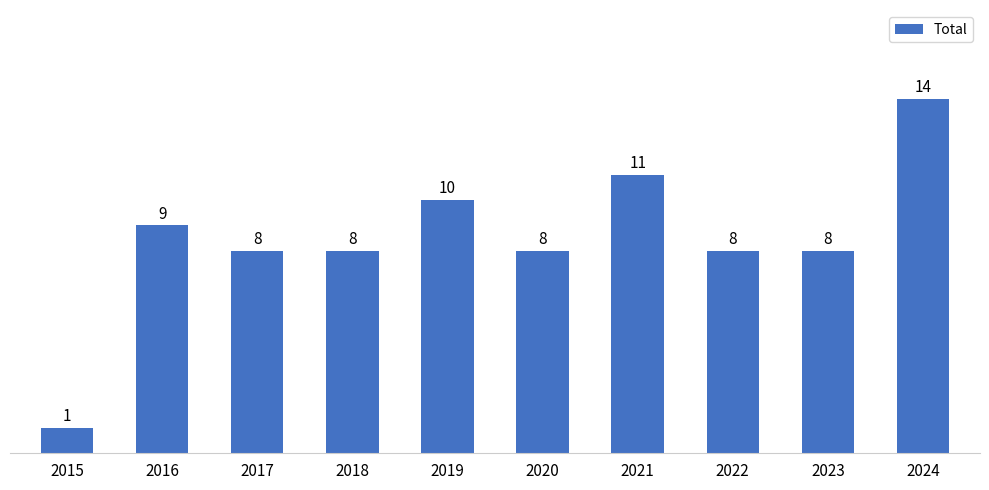

At which category does the chart reach its peak across all series?

2024